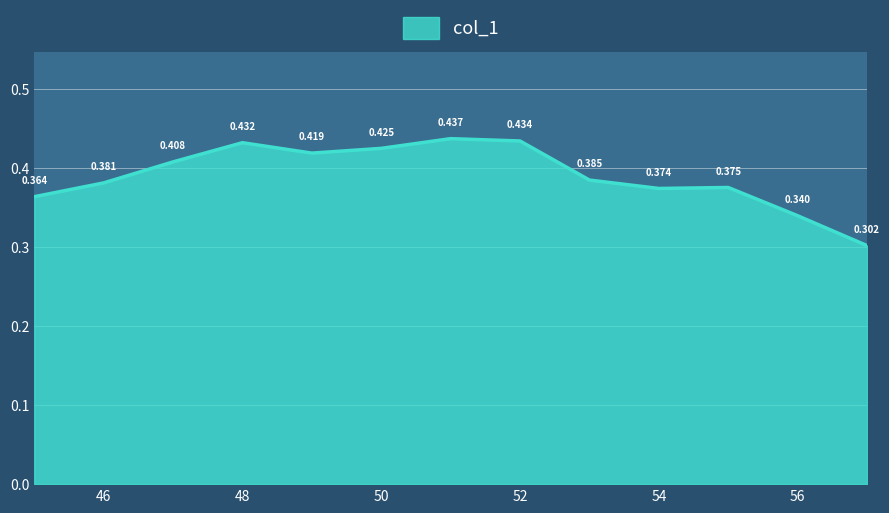

True or false: the data has more than 1 interior local peaks.

True